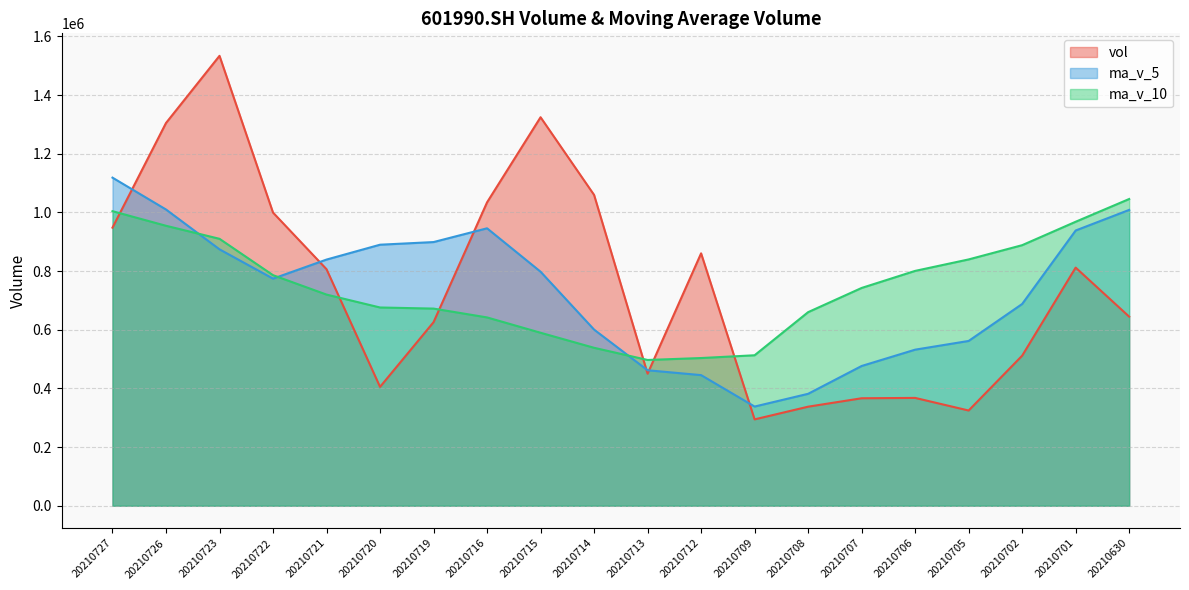

What is the difference between the maximum and minimum values in the vol series?

1239521.7